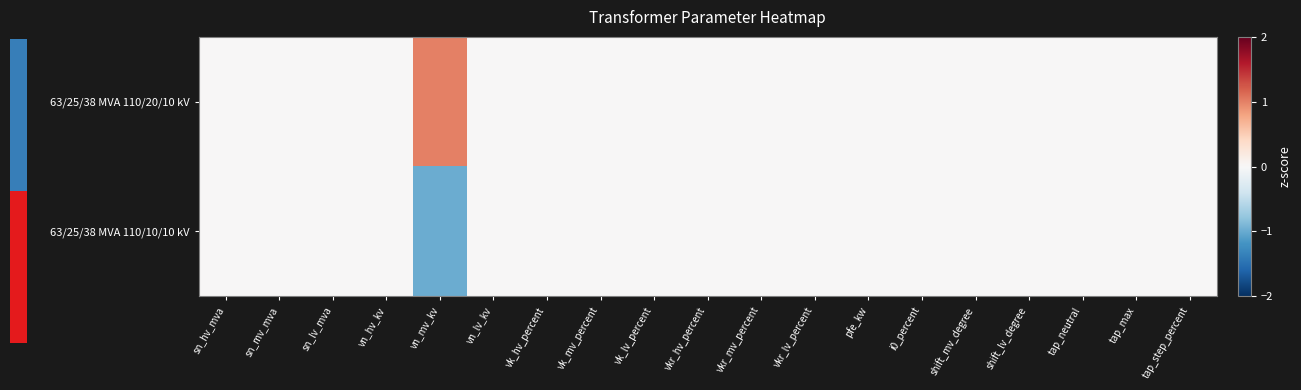

Which label corresponds to the smallest value in the chart?

vn_mv_kv